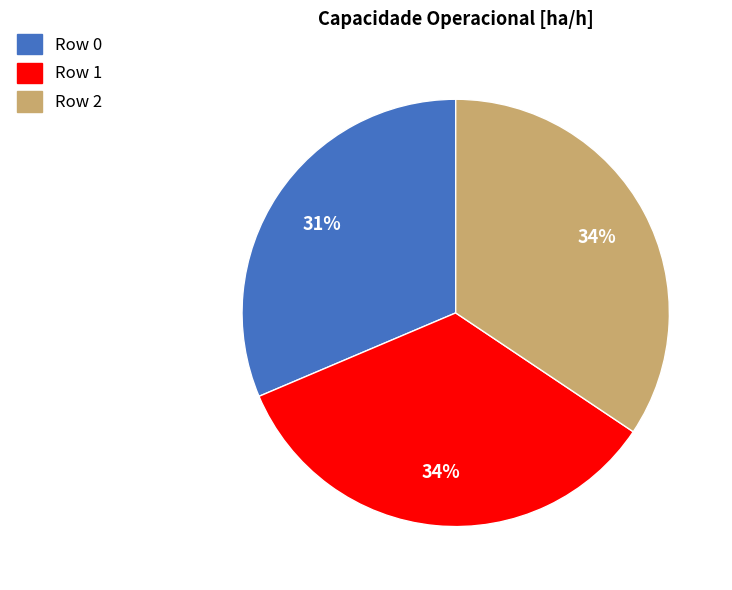

What percentage is the Row 2 slice, to the nearest percent?

34%